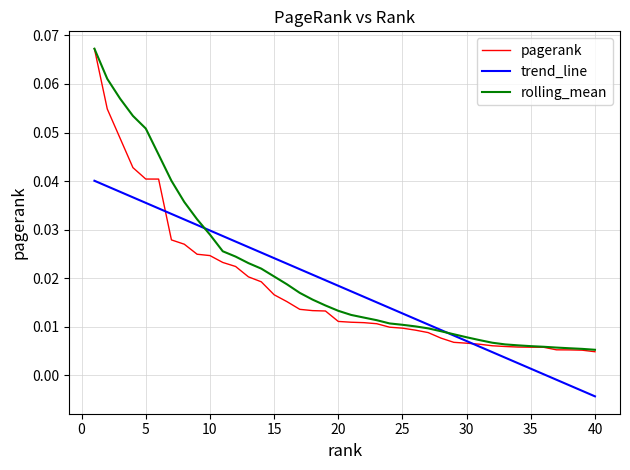

Which series has the largest total across all categories?

rolling_mean